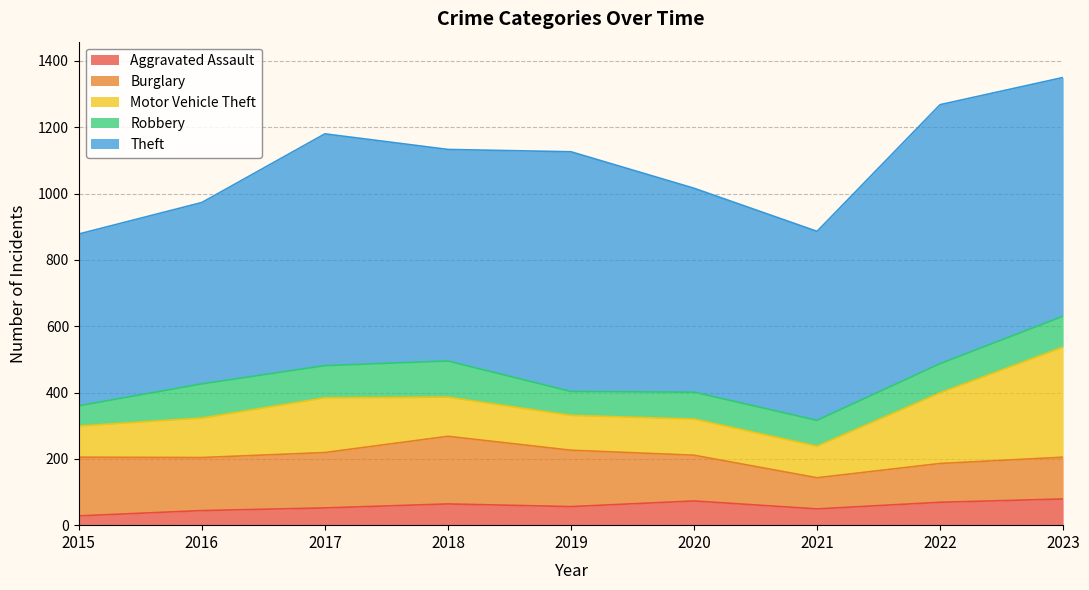

How many data points in Theft are above 638?

4